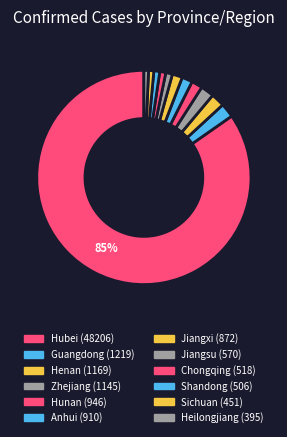

What percentage is NOT represented by Shandong?

99.1%